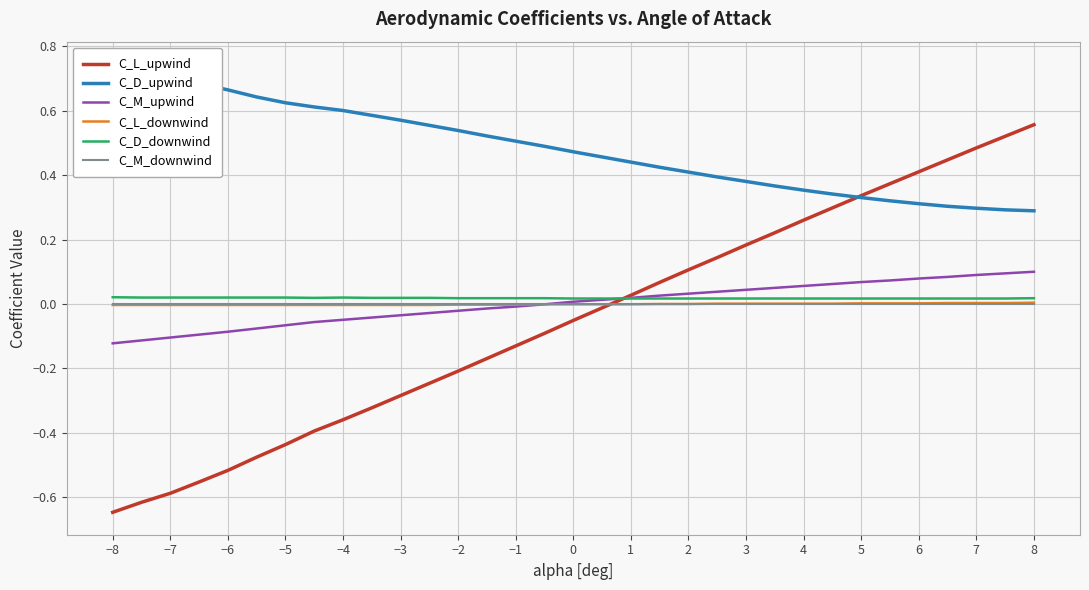

Which series has the largest range (max minus min)?

C_L_upwind